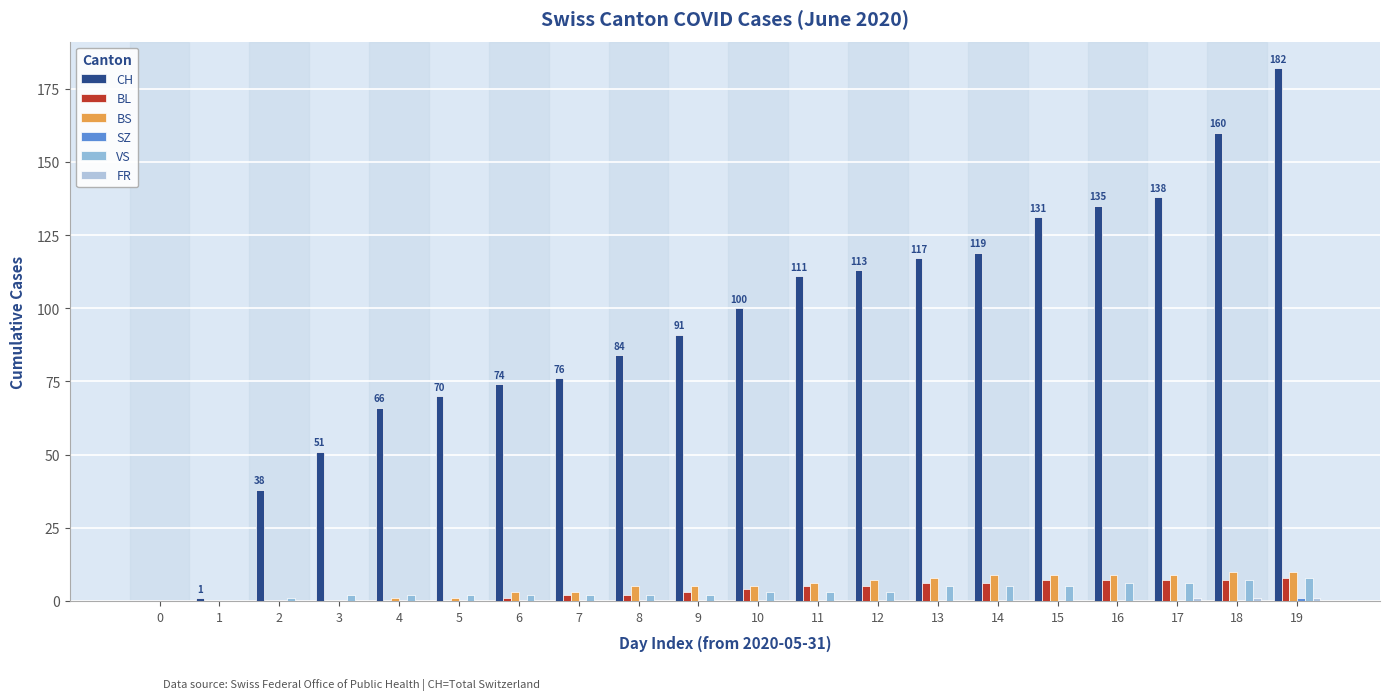

Which has a higher value, 5 or 15?

15